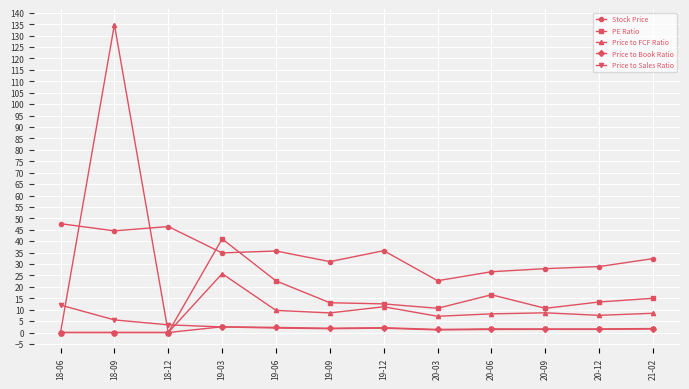

Where does the Stock Price series first go above 34?

18-06